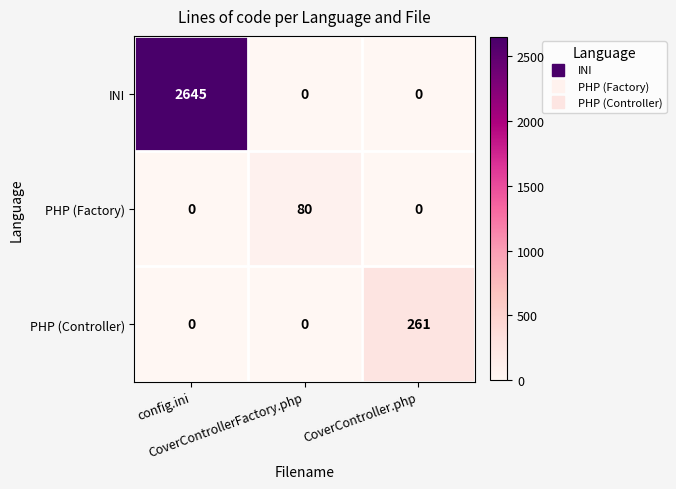

Which series has the widest spread of values?

INI